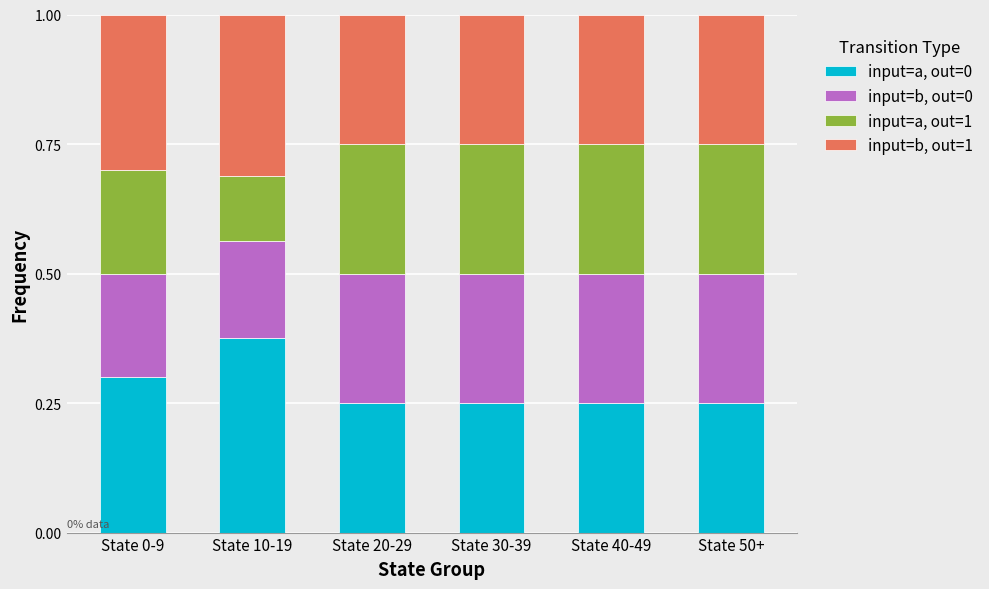

What is the total value across all series at State 40-49?

1.0